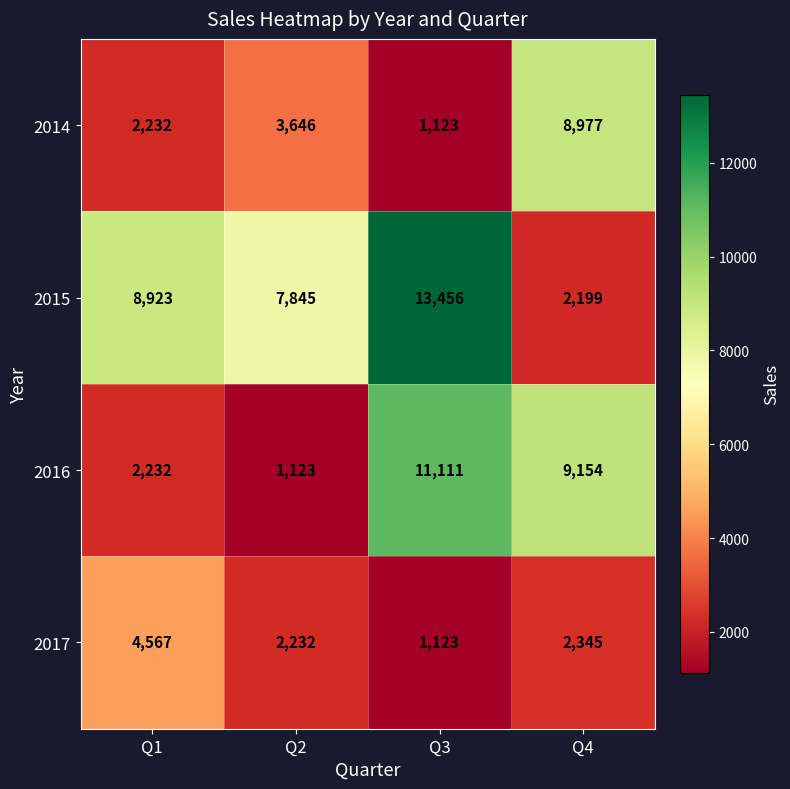

The 2014 series shows 3646 at Q2. True or false?

True